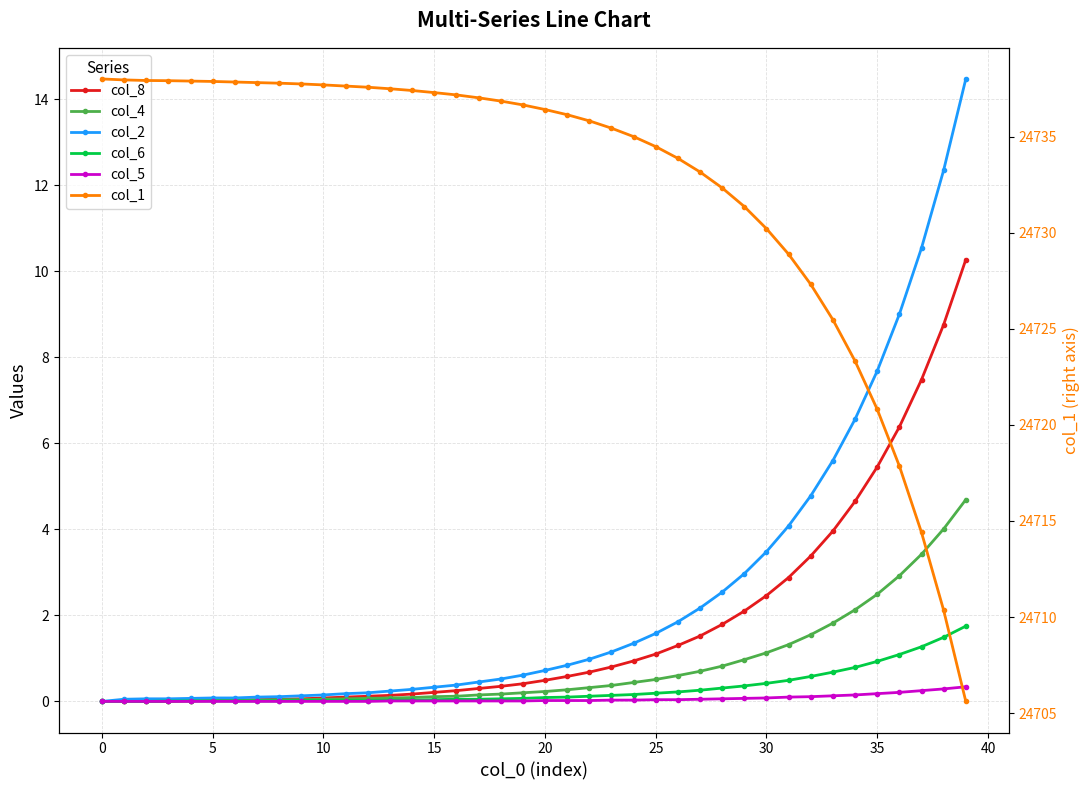

Which series changed the most between 30 and 33?

col_1